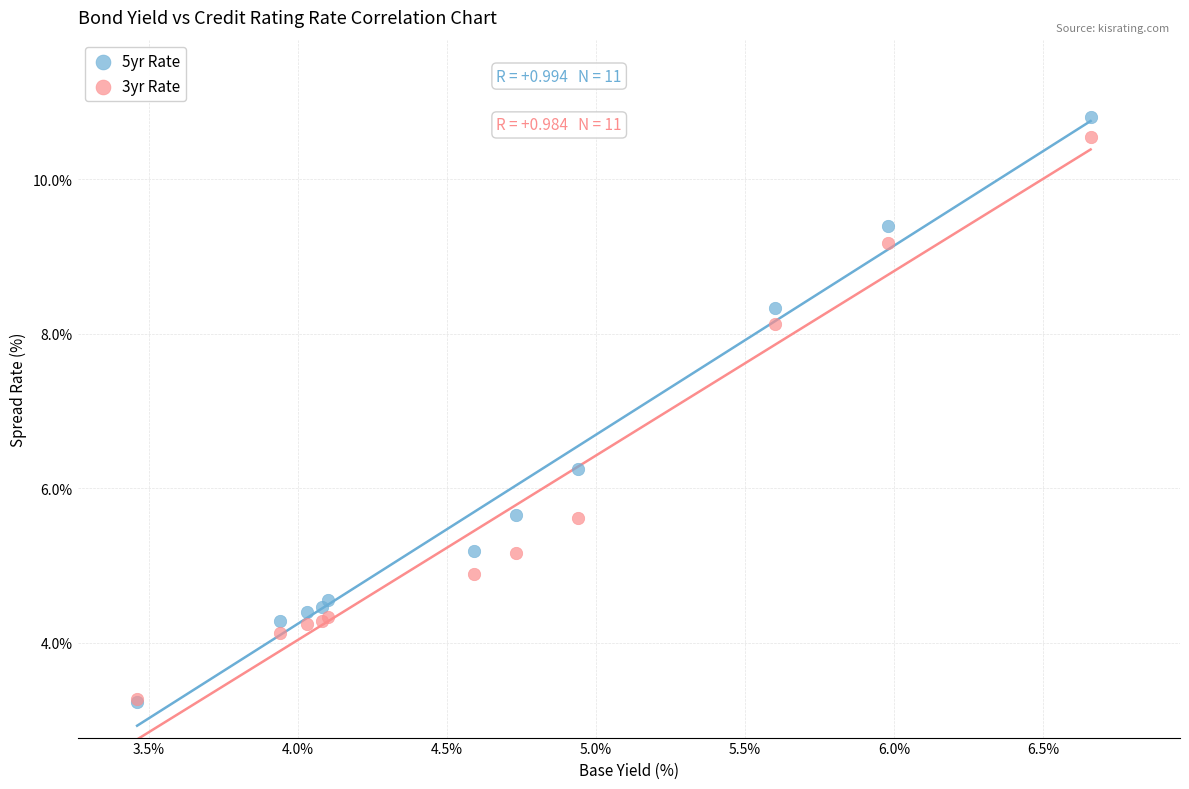

Which series reaches the maximum Y coordinate?

5yr Rate